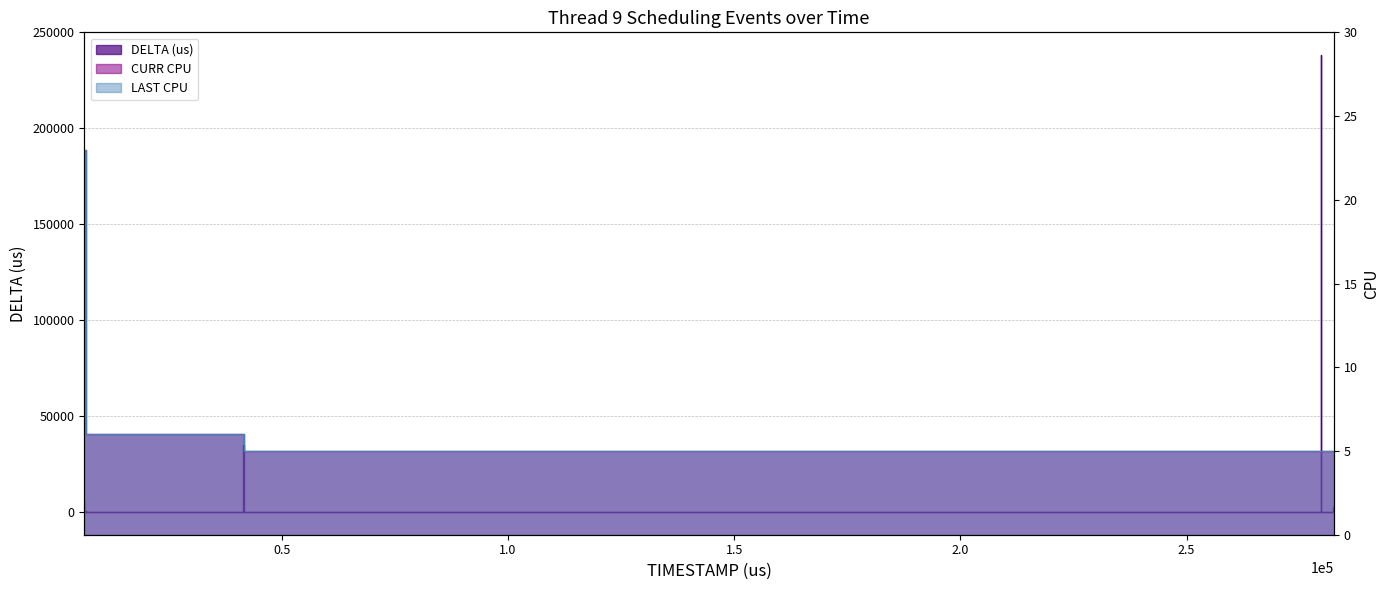

True or false: DELTA (us) and LAST CPU intersect in this chart.

True